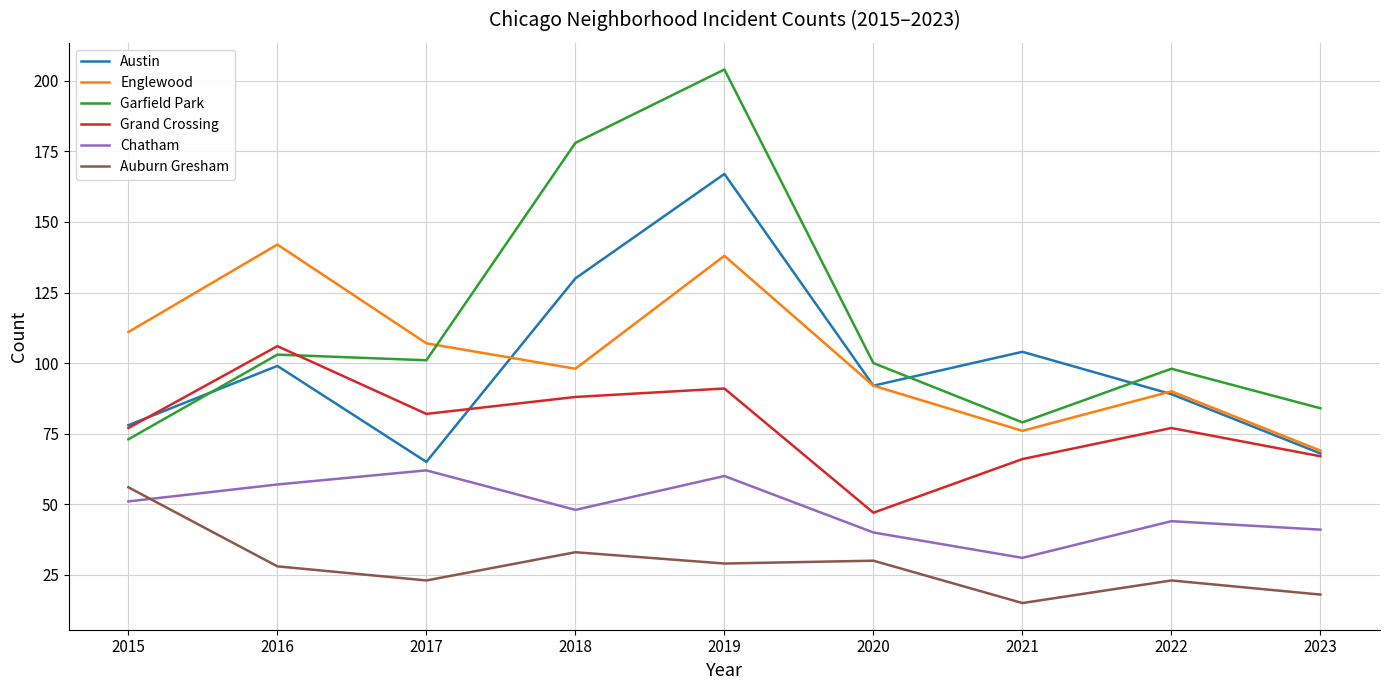

List the series in order of their peak value, highest first.

Garfield Park, Austin, Englewood, Grand Crossing, Chatham, Auburn Gresham